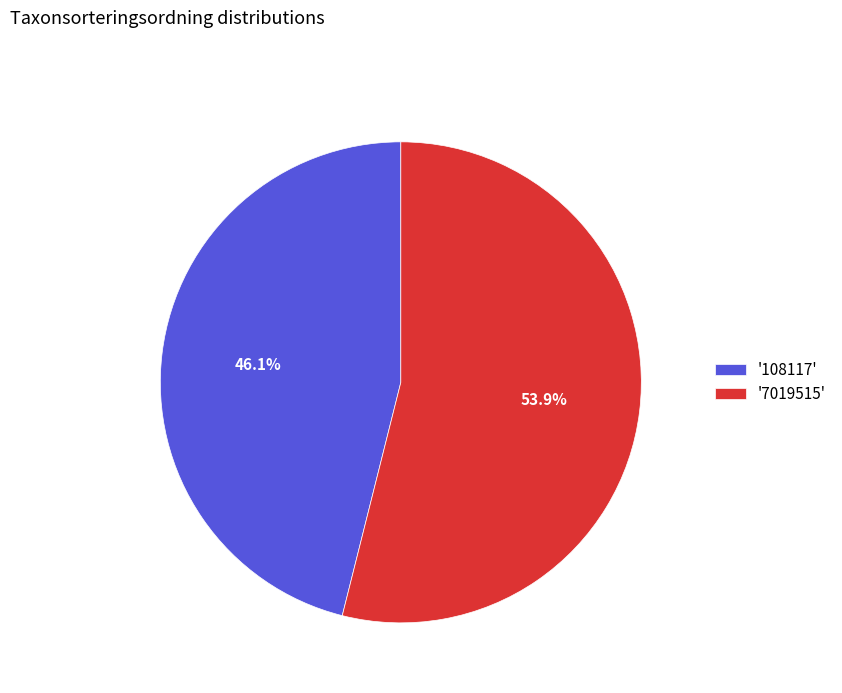

Which category has the smallest portion of the pie?

'108117'